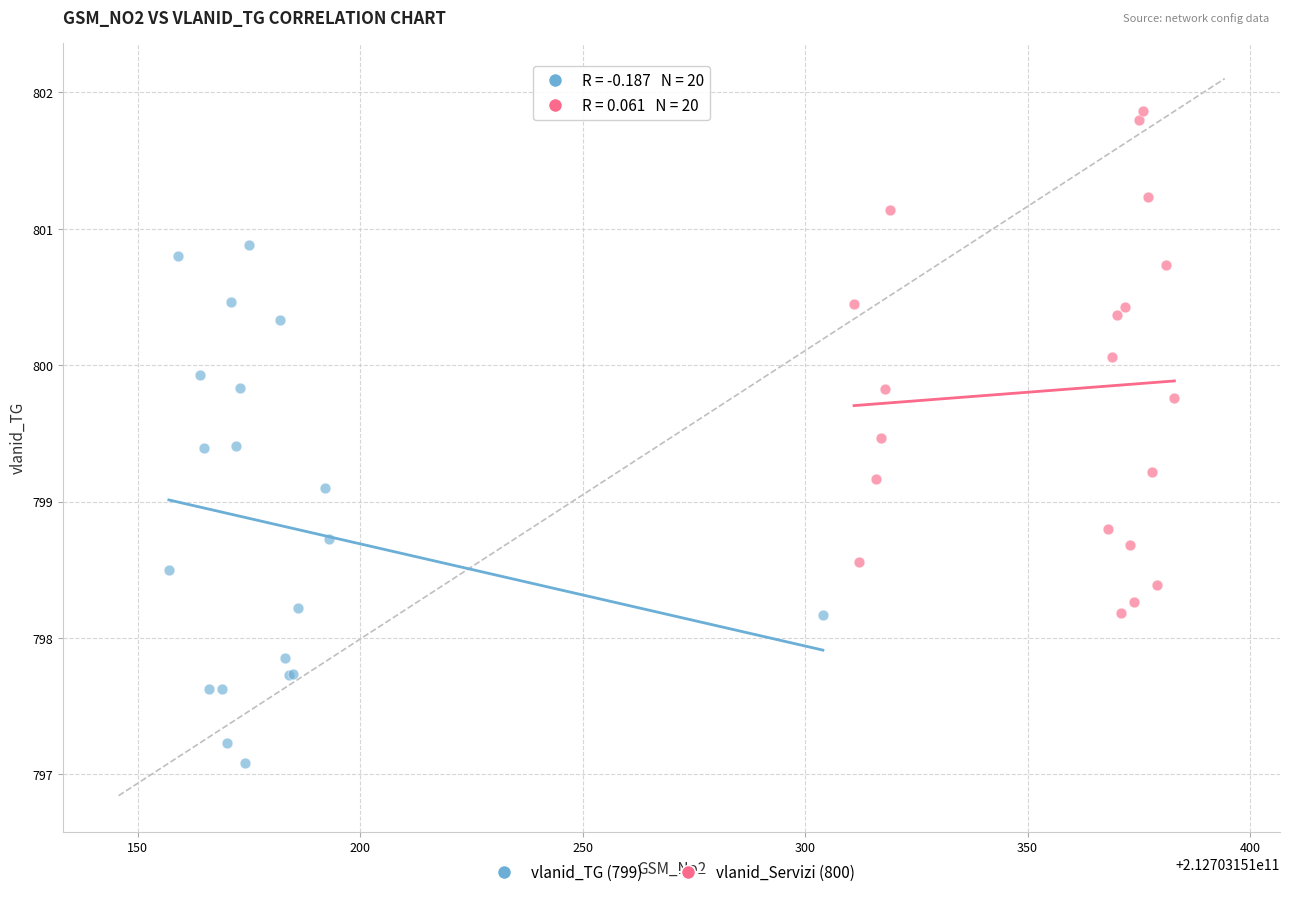

Which series has the largest Y range (max minus min)?

vlanid_TG (799)